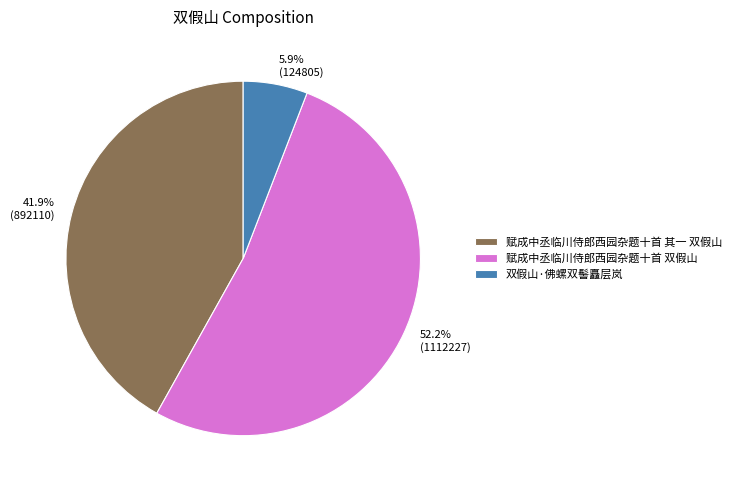

Which category has the smallest portion of the pie?

双假山·佛螺双髻矗层岚